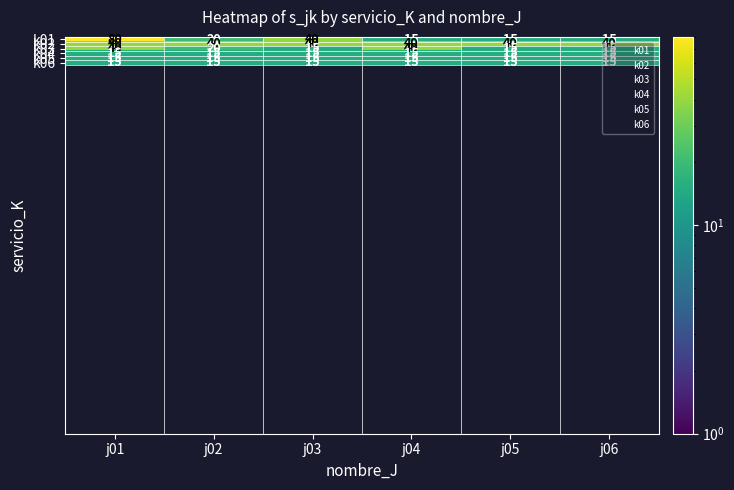

What is the total value across all series at j02?

125